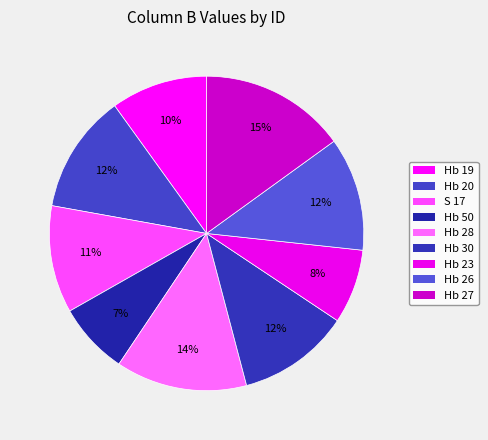

What portion of the pie excludes Hb 27?

85.0%